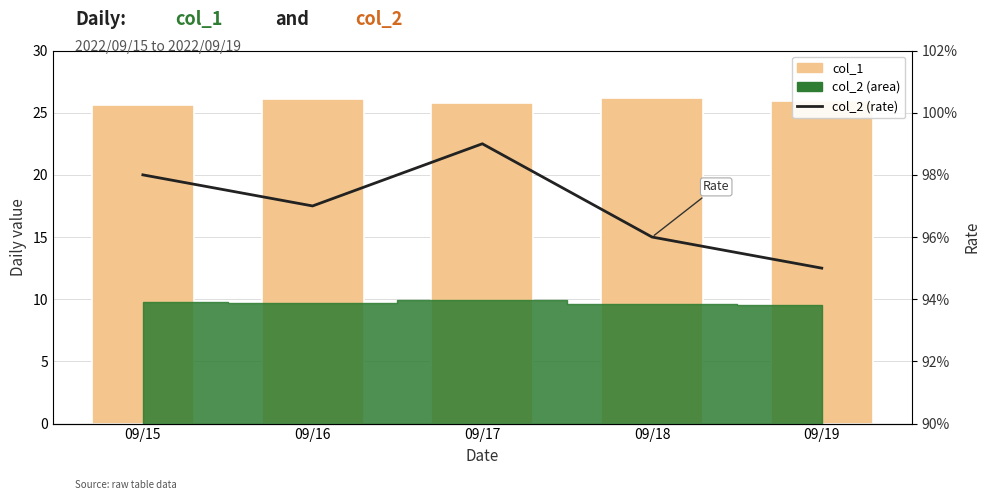

At which label is col_1 closest to 25?

09/15